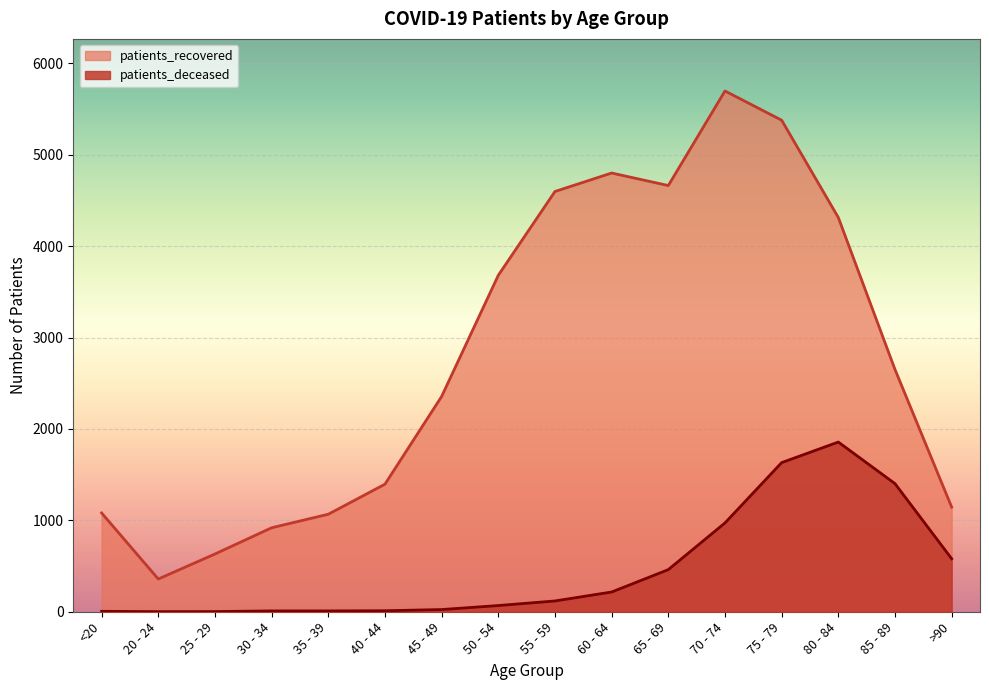

The patients_recovered series shows 4219 at 45 - 49. True or false?

False